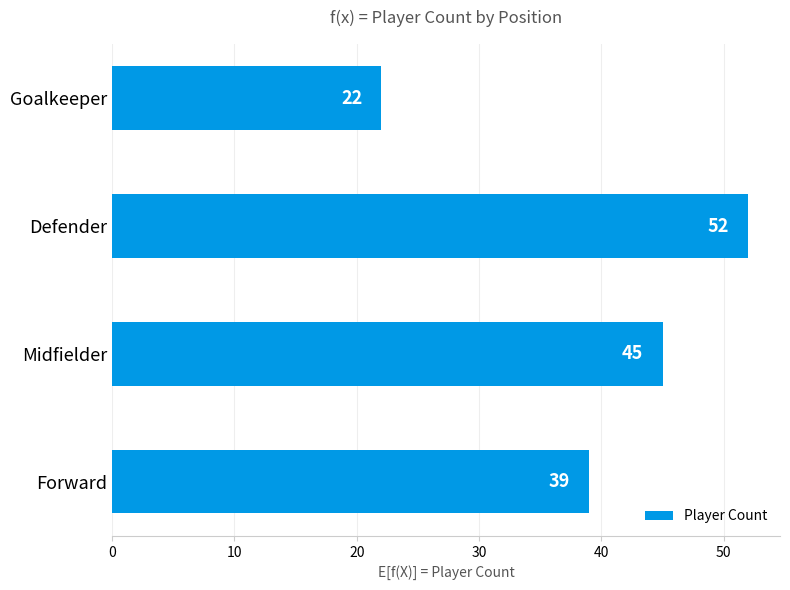

Reading top to bottom, what are all the values shown in this chart?

Goalkeeper=22	Defender=52	Midfielder=45	Forward=39